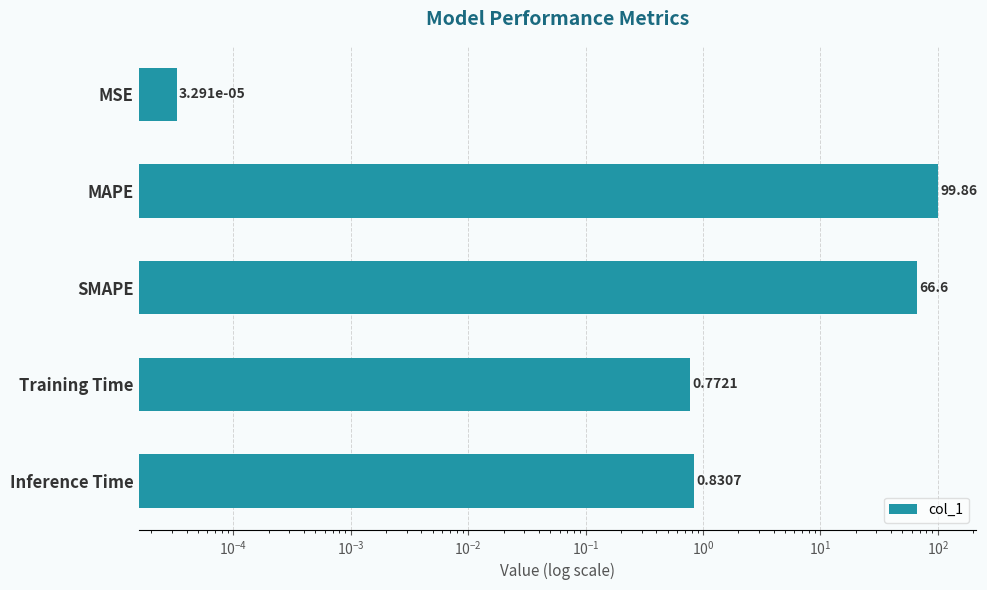

What is the average value?

33.6